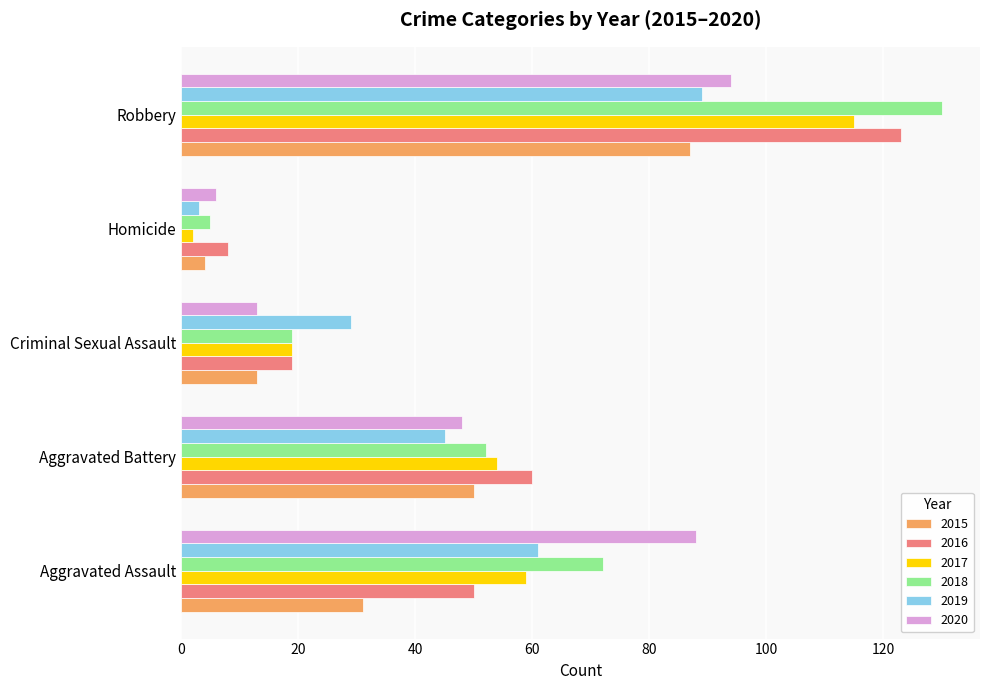

At which category is the sum across all series the highest?

Robbery